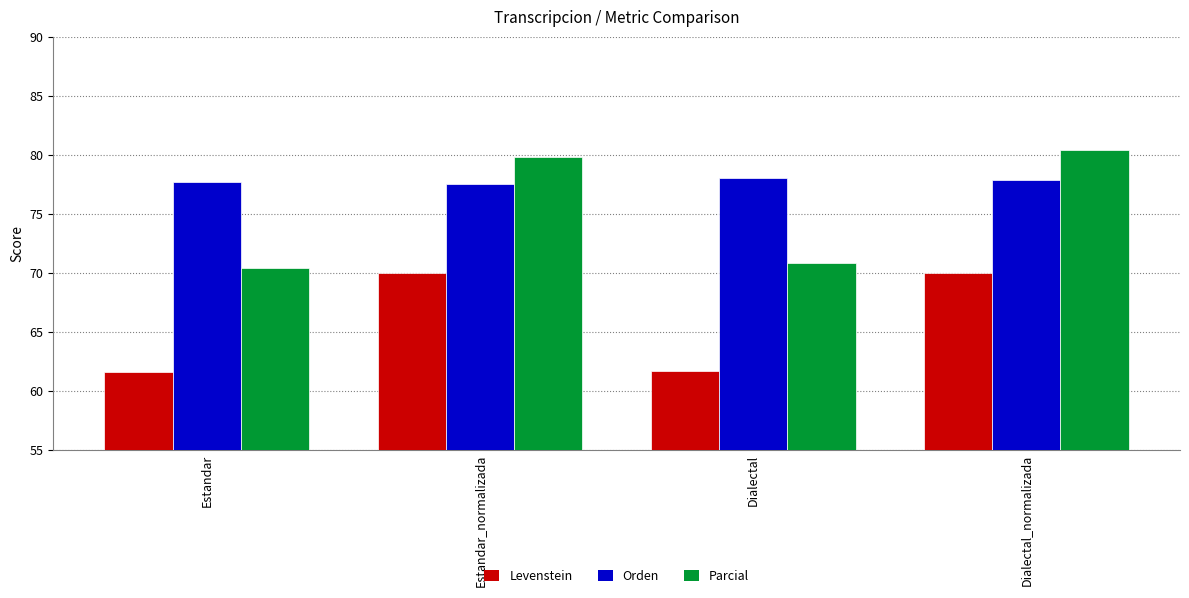

How many bars are there in total?

12